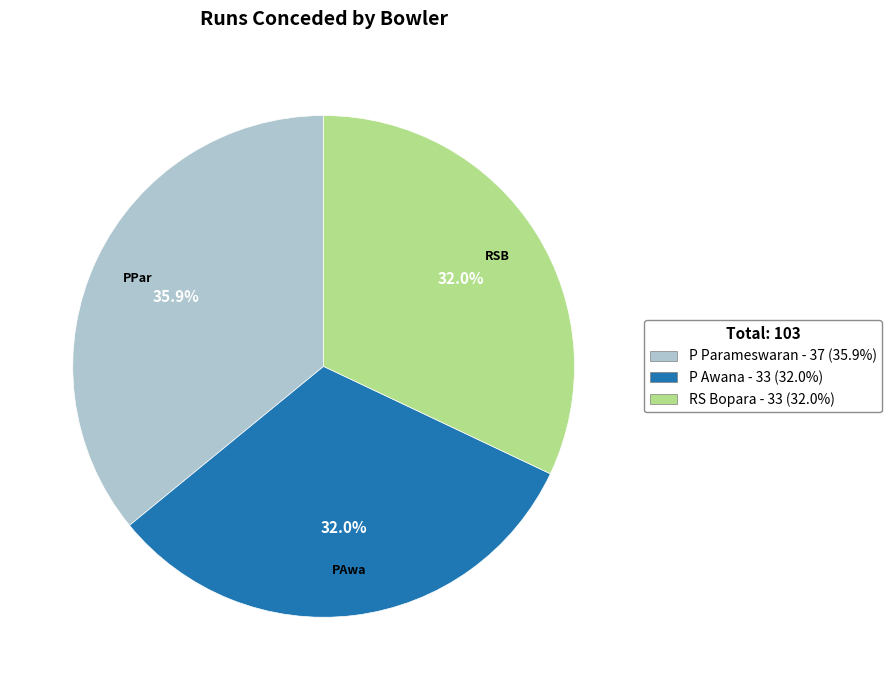

The P Parameswaran slice represents 36% of the pie. True or false?

True